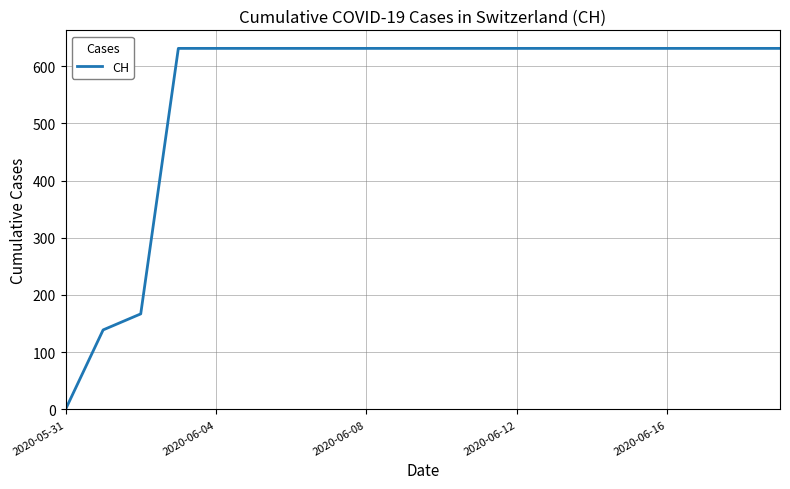

What is the difference between the maximum and minimum values?

631